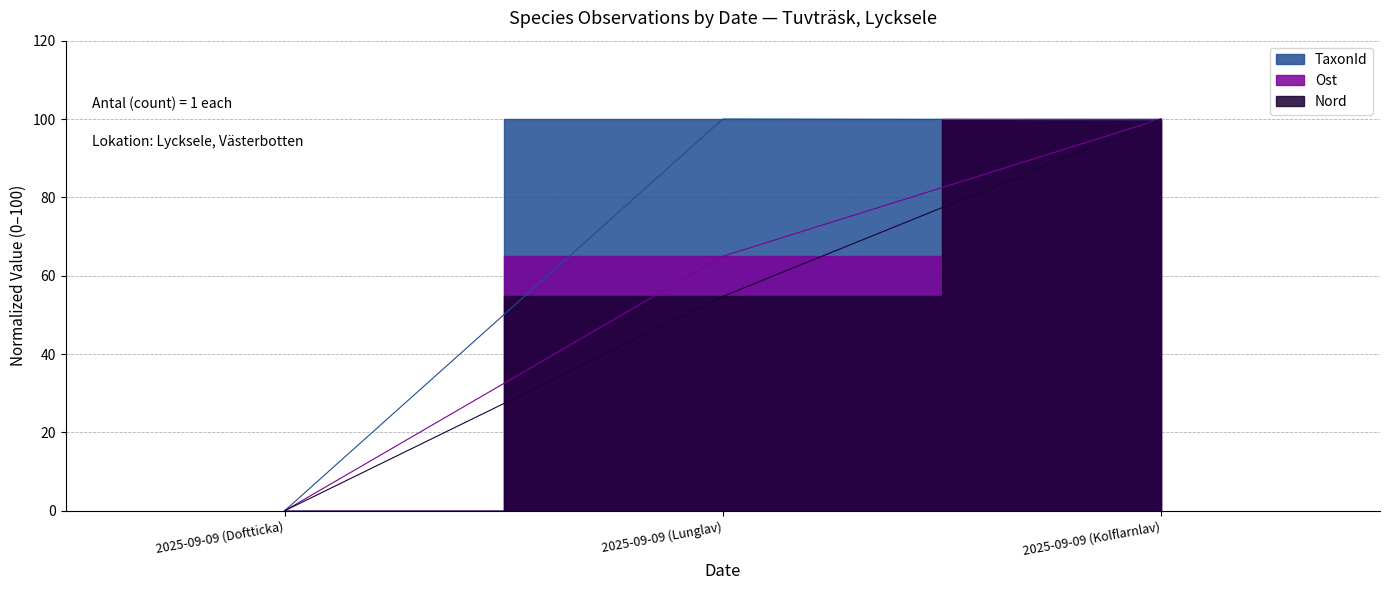

What is the difference between the maximum and second lowest values in the Ost series?

35.0